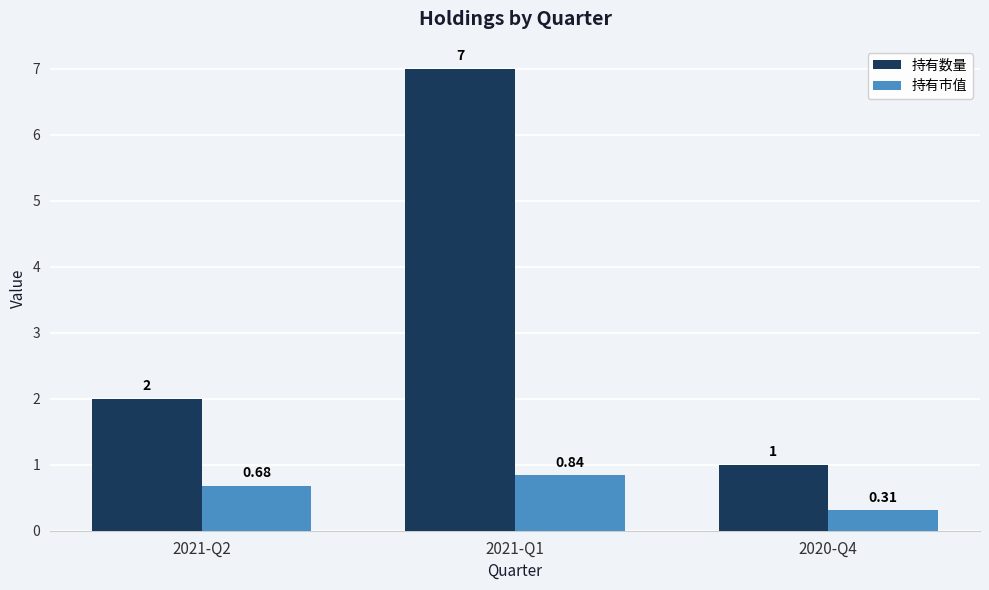

What is the approximate value of 持有数量 at 2021-Q2?

2.0